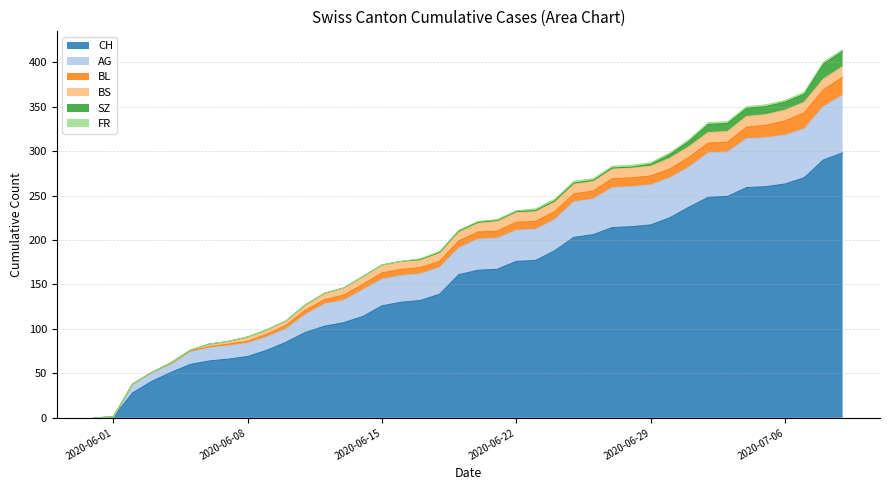

Reading right to left, extract all data points from this chart.

CH: 2020-07-09=298	2020-07-08=290	2020-07-07=270	2020-07-06=263	2020-07-05=260	2020-07-04=259	2020-07-03=249	2020-07-02=248	2020-07-01=237	2020-06-30=225	2020-06-29=217	2020-06-28=215	2020-06-27=214	2020-06-26=206	2020-06-25=203	2020-06-24=188	2020-06-23=177	2020-06-22=176	2020-06-21=167	2020-06-20=166	2020-06-19=161	2020-06-18=139	2020-06-17=132	2020-06-16=130	2020-06-15=126	2020-06-14=114	2020-06-13=107	2020-06-12=103	2020-06-11=96	2020-06-10=85	2020-06-09=76	2020-06-08=69	2020-06-07=66	2020-06-06=64	2020-06-05=60	2020-06-04=51	2020-06-03=41	2020-06-02=28	2020-06-01=1	2020-05-31=0
AG: 2020-07-09=65	2020-07-08=60	2020-07-07=55	2020-07-06=55	2020-07-05=55	2020-07-04=55	2020-07-03=50	2020-07-02=50	2020-07-01=45	2020-06-30=45	2020-06-29=45	2020-06-28=45	2020-06-27=45	2020-06-26=40	2020-06-25=40	2020-06-24=35	2020-06-23=35	2020-06-22=35	2020-06-21=35	2020-06-20=35	2020-06-19=30	2020-06-18=30	2020-06-17=30	2020-06-16=30	2020-06-15=30	2020-06-14=30	2020-06-13=25	2020-06-12=25	2020-06-11=20	2020-06-10=15	2020-06-09=15	2020-06-08=15	2020-06-07=15	2020-06-06=15	2020-06-05=15	2020-06-04=10	2020-06-03=10	2020-06-02=10	2020-06-01=0	2020-05-31=0
BL: 2020-07-09=20	2020-07-08=19	2020-07-07=18	2020-07-06=16	2020-07-05=14	2020-07-04=13	2020-07-03=11	2020-07-02=11	2020-07-01=11	2020-06-30=10	2020-06-29=10	2020-06-28=10	2020-06-27=10	2020-06-26=9	2020-06-25=9	2020-06-24=9	2020-06-23=9	2020-06-22=9	2020-06-21=8	2020-06-20=8	2020-06-19=8	2020-06-18=7	2020-06-17=7	2020-06-16=7	2020-06-15=7	2020-06-14=6	2020-06-13=6	2020-06-12=5	2020-06-11=5	2020-06-10=4	2020-06-09=3	2020-06-08=2	2020-06-07=2	2020-06-06=1	2020-06-05=0	2020-06-04=0	2020-06-03=0	2020-06-02=0	2020-06-01=0	2020-05-31=0
BS: 2020-07-09=12	2020-07-08=12	2020-07-07=12	2020-07-06=12	2020-07-05=12	2020-07-04=12	2020-07-03=12	2020-07-02=12	2020-07-01=12	2020-06-30=12	2020-06-29=11	2020-06-28=11	2020-06-27=11	2020-06-26=11	2020-06-25=11	2020-06-24=11	2020-06-23=11	2020-06-22=11	2020-06-21=11	2020-06-20=10	2020-06-19=10	2020-06-18=10	2020-06-17=9	2020-06-16=9	2020-06-15=9	2020-06-14=9	2020-06-13=8	2020-06-12=7	2020-06-11=6	2020-06-10=5	2020-06-09=5	2020-06-08=5	2020-06-07=3	2020-06-06=3	2020-06-05=1	2020-06-04=1	2020-06-03=0	2020-06-02=0	2020-06-01=0	2020-05-31=0
SZ: 2020-07-09=17	2020-07-08=17	2020-07-07=9	2020-07-06=9	2020-07-05=9	2020-07-04=9	2020-07-03=9	2020-07-02=9	2020-07-01=6	2020-06-30=4	2020-06-29=2	2020-06-28=1	2020-06-27=1	2020-06-26=1	2020-06-25=1	2020-06-24=1	2020-06-23=1	2020-06-22=1	2020-06-21=1	2020-06-20=1	2020-06-19=1	2020-06-18=0	2020-06-17=0	2020-06-16=0	2020-06-15=0	2020-06-14=0	2020-06-13=0	2020-06-12=0	2020-06-11=0	2020-06-10=0	2020-06-09=0	2020-06-08=0	2020-06-07=0	2020-06-06=0	2020-06-05=0	2020-06-04=0	2020-06-03=0	2020-06-02=0	2020-06-01=0	2020-05-31=0
FR: 2020-07-09=2	2020-07-08=2	2020-07-07=2	2020-07-06=2	2020-07-05=2	2020-07-04=2	2020-07-03=2	2020-07-02=2	2020-07-01=2	2020-06-30=2	2020-06-29=2	2020-06-28=2	2020-06-27=2	2020-06-26=2	2020-06-25=2	2020-06-24=2	2020-06-23=2	2020-06-22=1	2020-06-21=1	2020-06-20=1	2020-06-19=1	2020-06-18=1	2020-06-17=1	2020-06-16=0	2020-06-15=0	2020-06-14=0	2020-06-13=0	2020-06-12=0	2020-06-11=0	2020-06-10=0	2020-06-09=0	2020-06-08=0	2020-06-07=0	2020-06-06=0	2020-06-05=0	2020-06-04=0	2020-06-03=0	2020-06-02=0	2020-06-01=0	2020-05-31=0